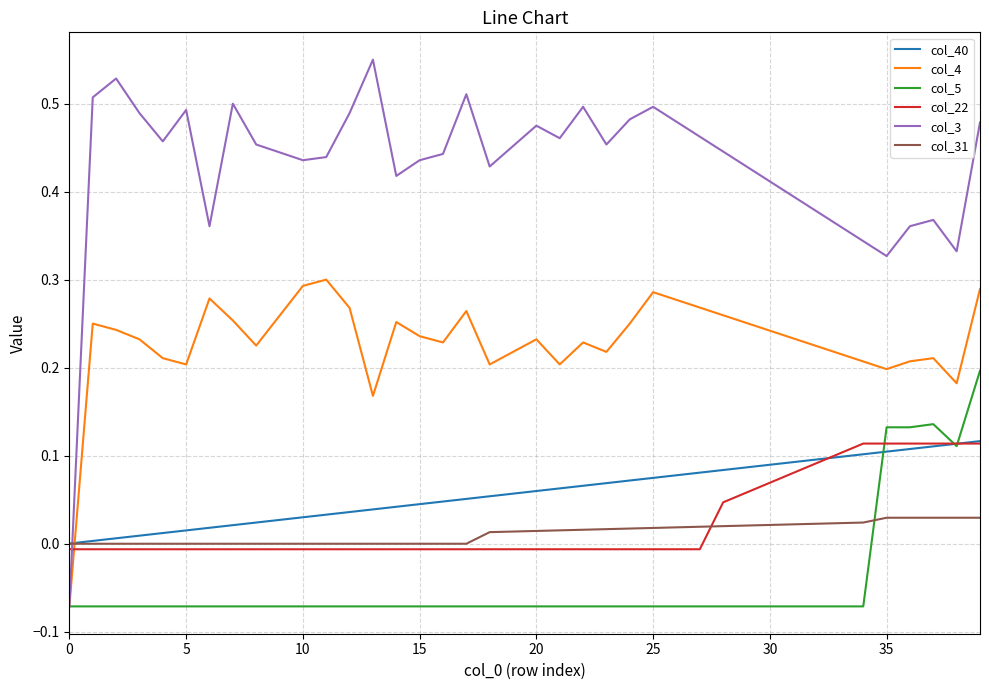

Which series has the largest range (max minus min)?

col_3